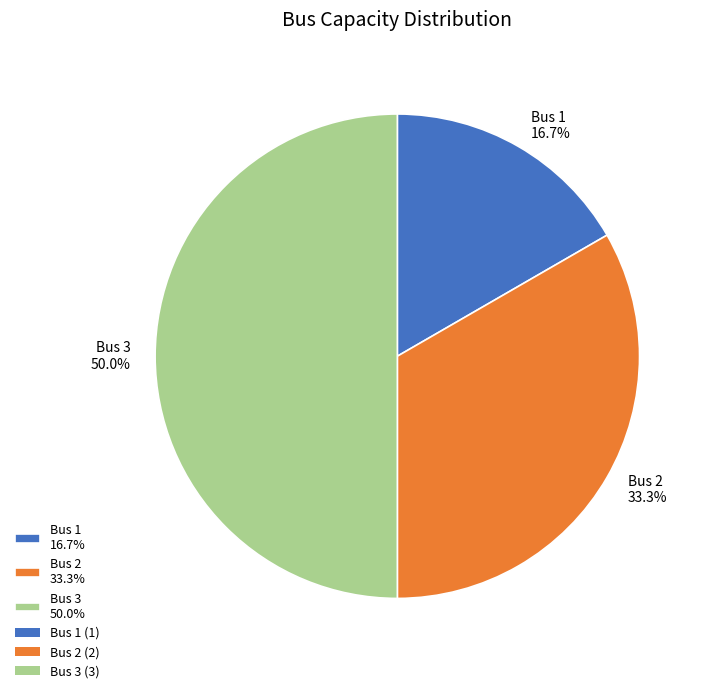

What is the ratio of the value at Bus 1 16.7% to the value at Bus 2 33.3%?

0.5